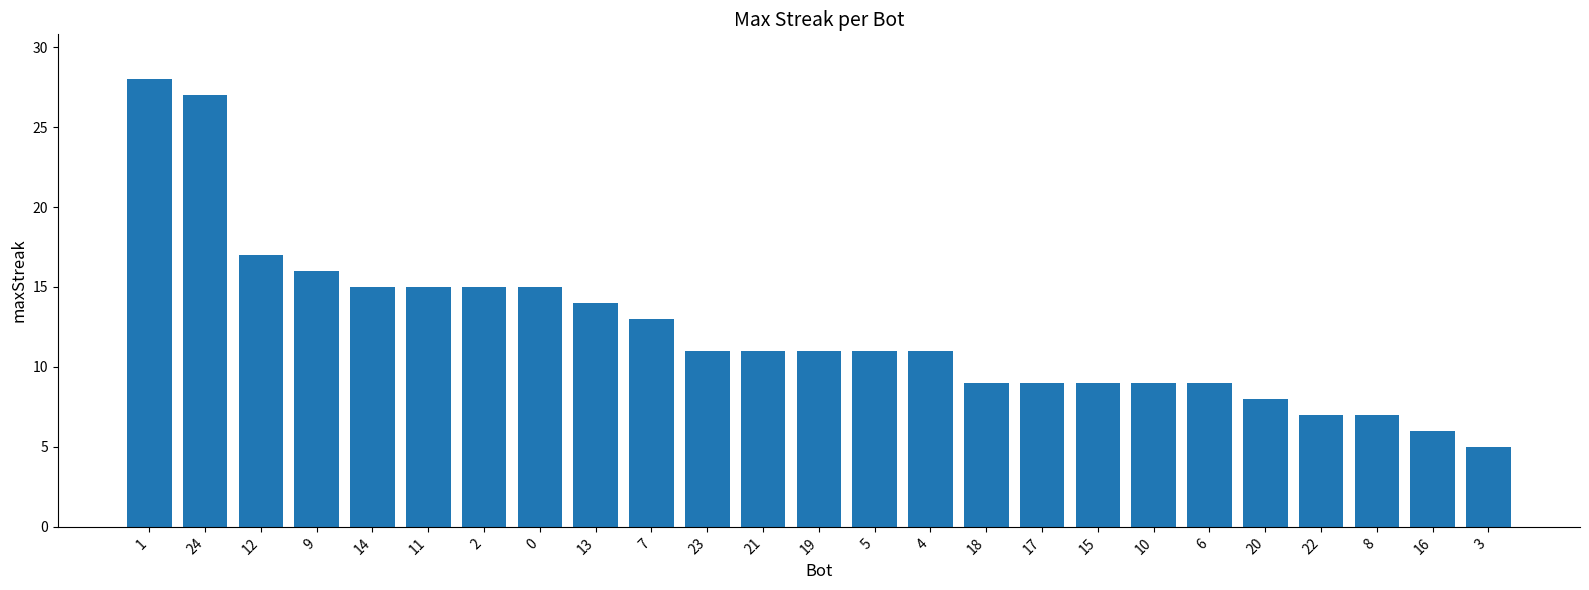

What is the minimum value shown in the chart?

5